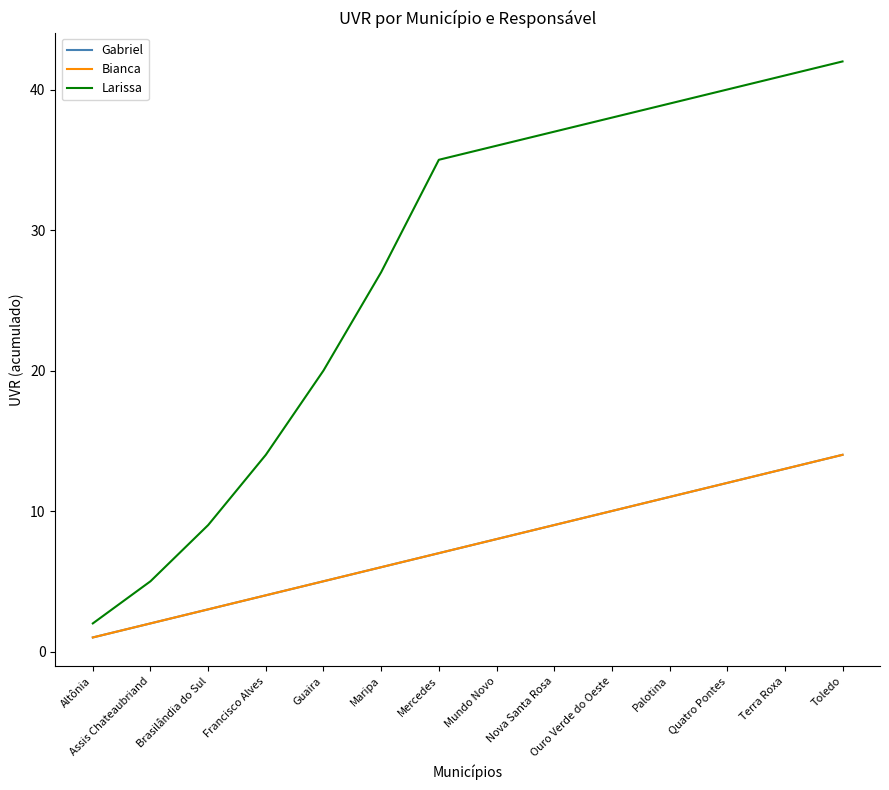

Is this an area chart (filled region under the line)?

No